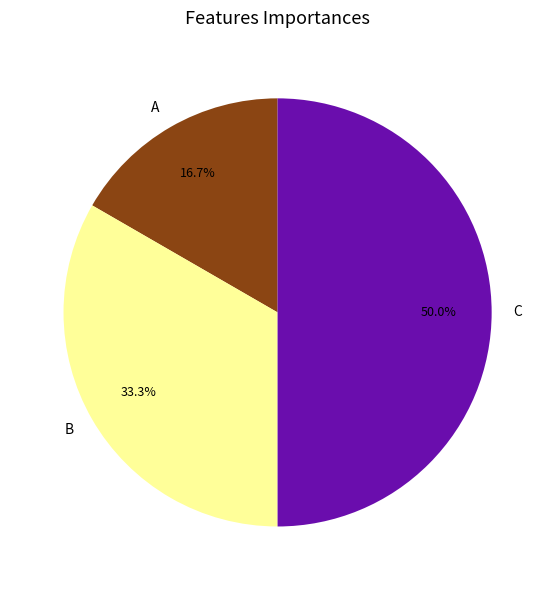

What portion of the pie excludes A?

83.3%